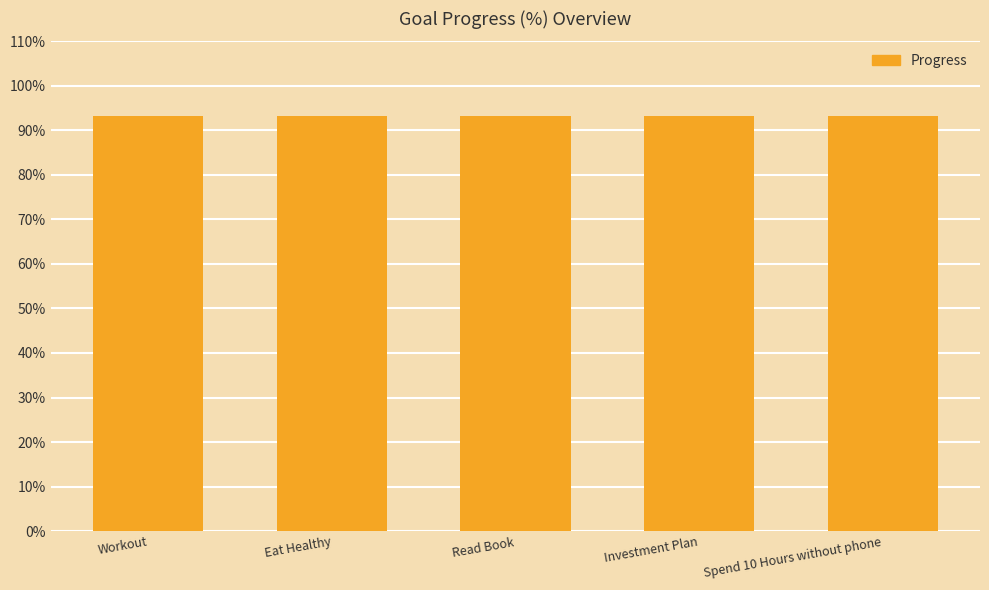

List the labels in order of Week value, largest first.

Workout, Eat Healthy, Read Book, Investment Plan, Spend 10 Hours without phone